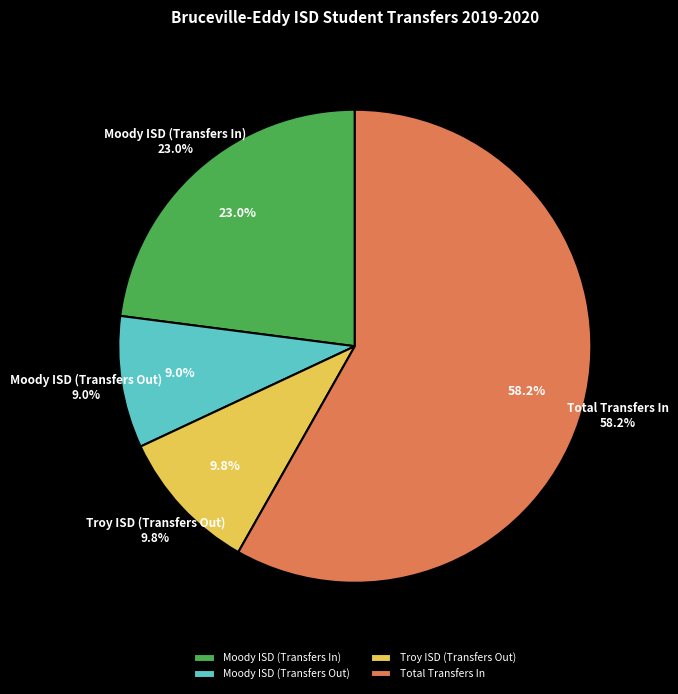

What percentage is the Total Transfers In slice, to the nearest percent?

58%